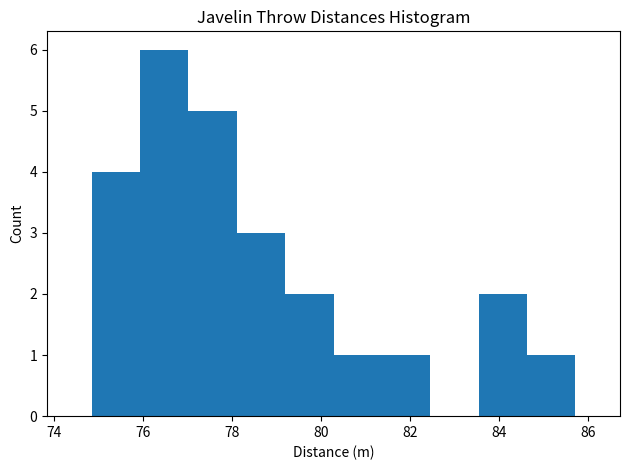

Reading left to right, transcribe this chart: for each bar, give the range it covers on the x-axis and its height. Neither the bar edges nor the heights are printed on the chart, so give them approximately, as read against the axes.

74.8 to 76.0: 4
76.0 to 77.0: 6
77.0 to 78.2: 5
78.2 to 79.2: 3
79.2 to 80.2: 2
80.2 to 81.4: 1
81.4 to 82.4: 1
82.4 to 83.6: 0
83.6 to 84.6: 2
84.6 to 85.8: 1